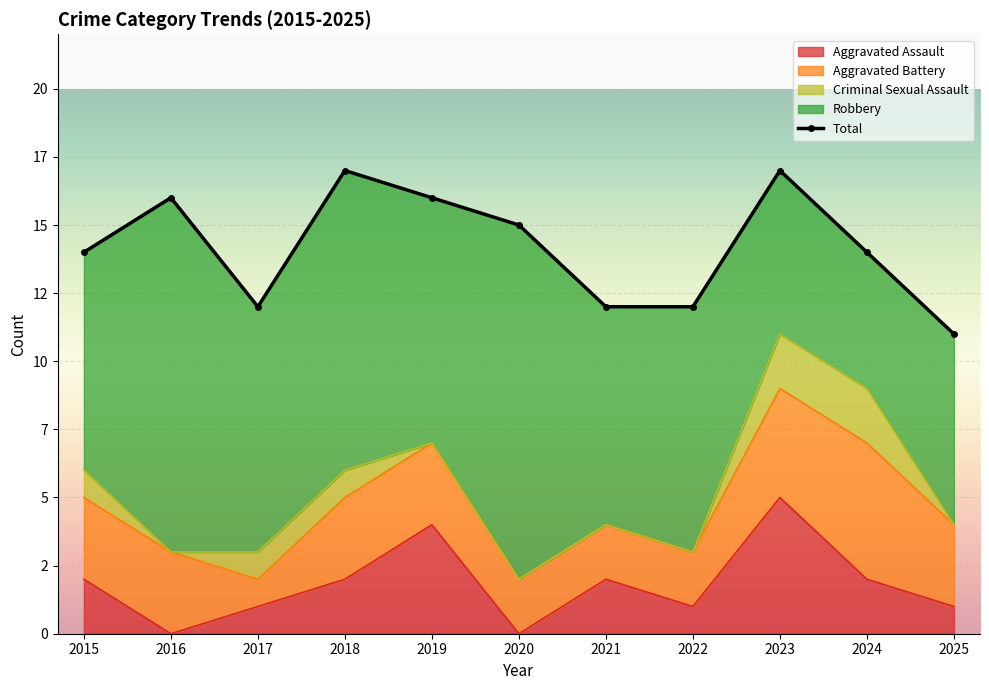

Rank the categories by value from lowest to highest.

2025, 2017, 2021, 2022, 2015, 2024, 2020, 2016, 2019, 2018, 2023